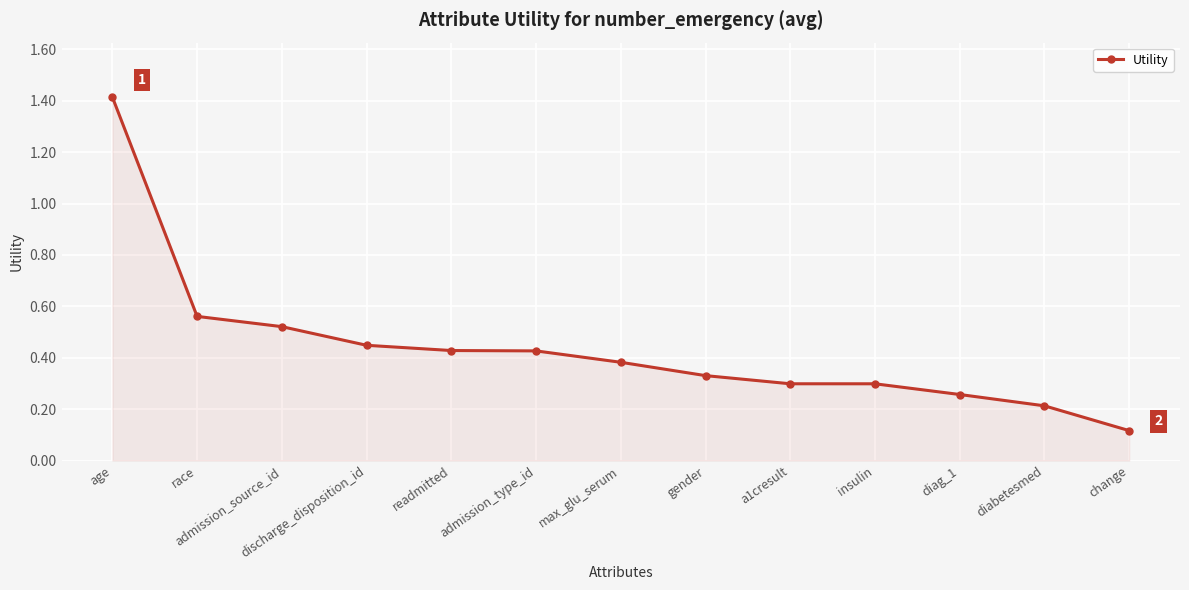

What position from the right is discharge_disposition_id?

10